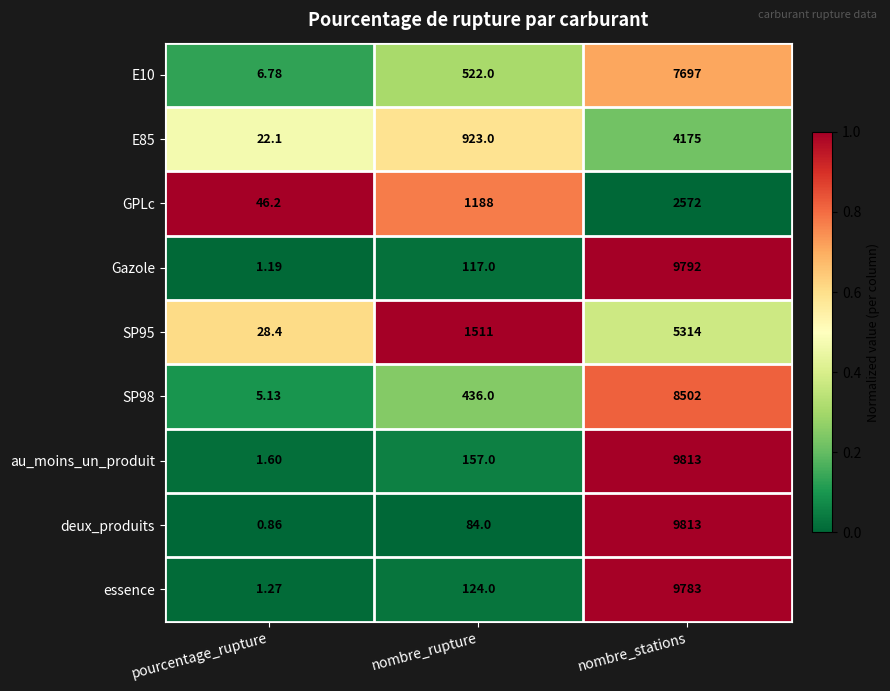

Which category has the highest value across all series?

nombre_stations